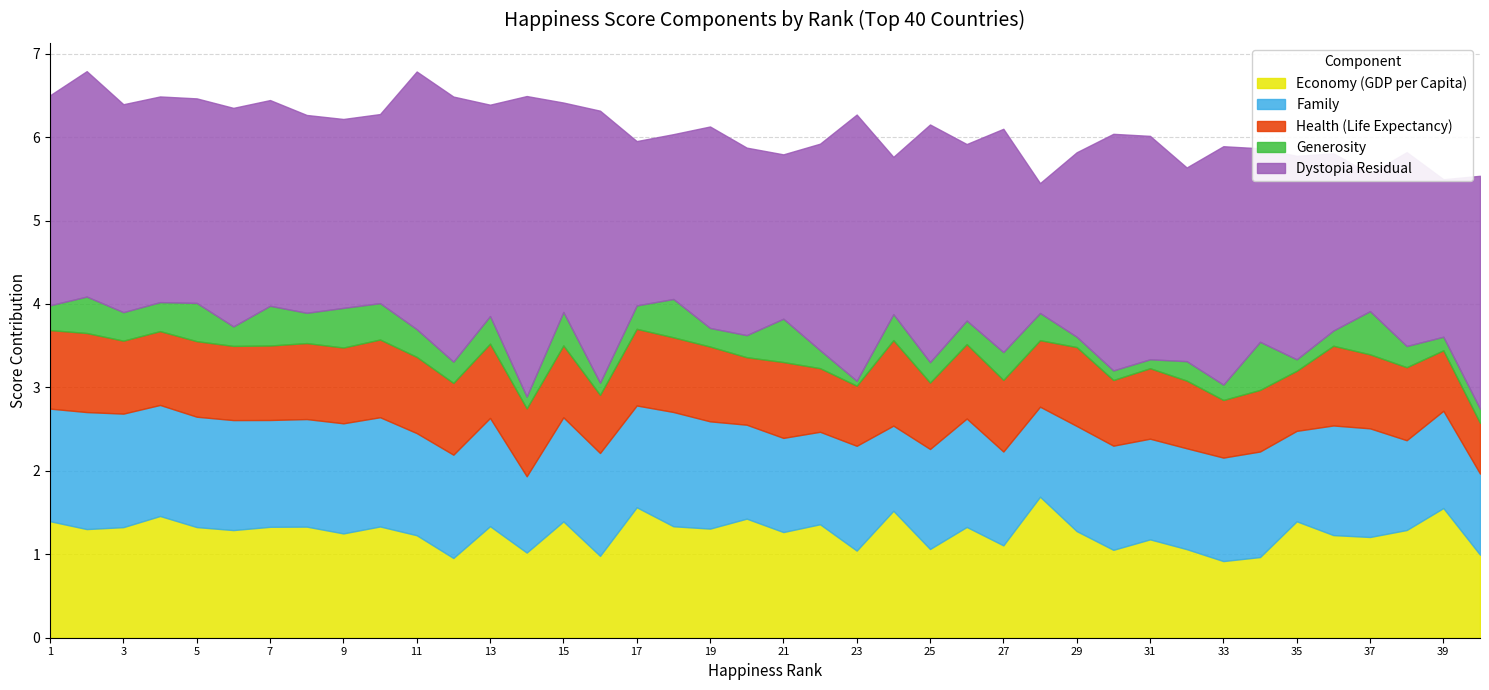

At which category does the chart reach its peak across all series?

14